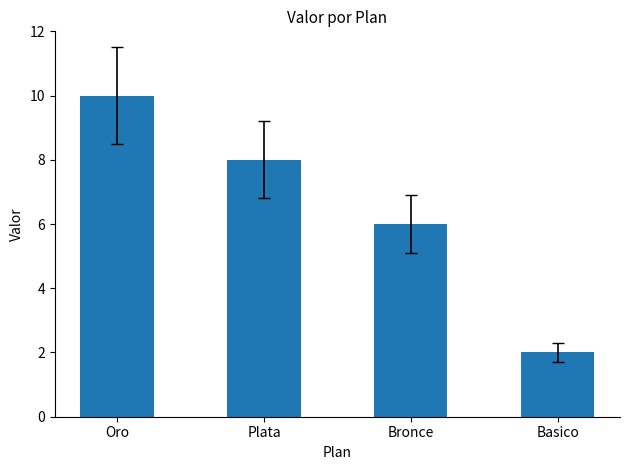

At which label does the data first exceed 8?

Oro